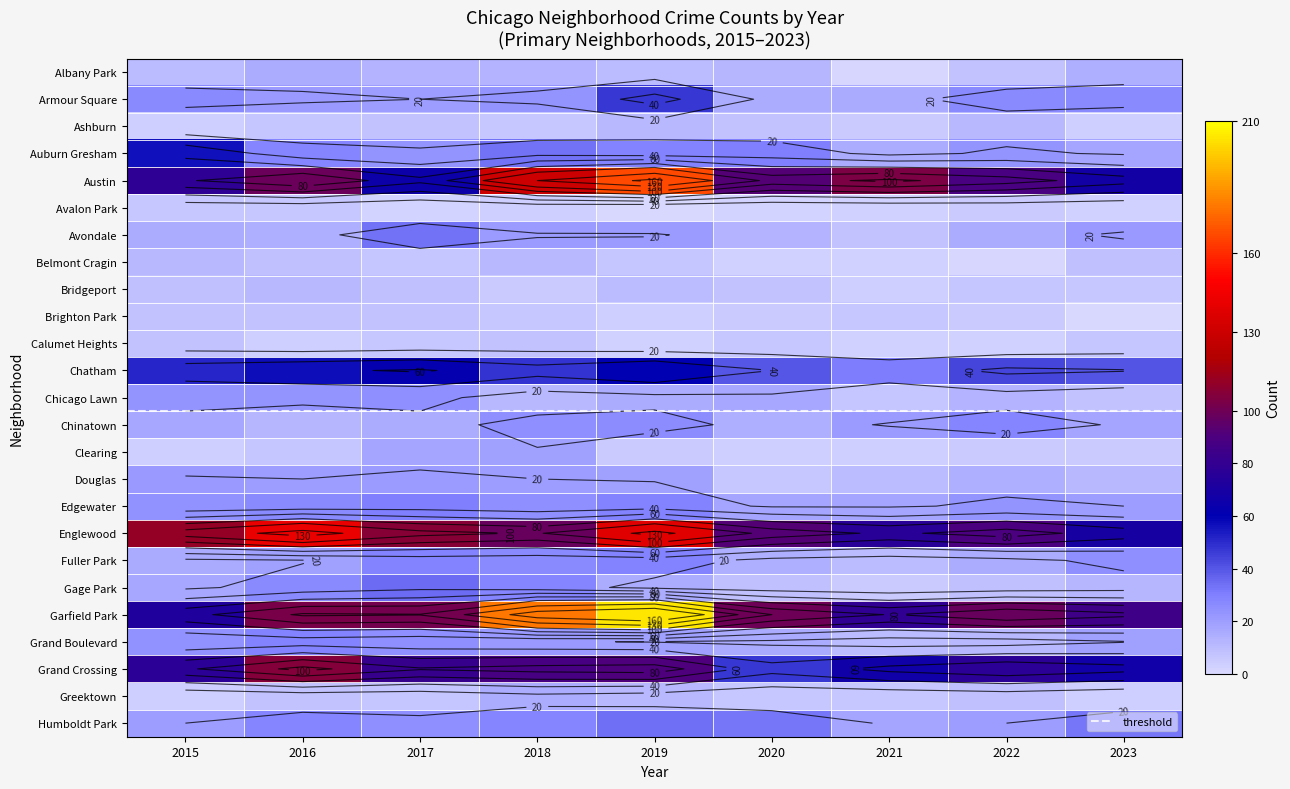

Reading right to left, extract all data points from this chart.

Albany Park: 14	8	1	12	10	13	13	15	10
Armour Square: 27	27	16	15	47	23	20	22	27
Ashburn: 4	11	5	8	11	6	8	7	4
Auburn Gresham: 18	23	15	30	29	33	23	28	56
Austin: 68	89	104	92	167	130	65	99	78
Avalon Park: 3	5	3	2	0	4	2	6	6
Avondale: 22	15	8	13	21	21	33	14	15
Belmont Cragin: 9	1	3	3	7	11	7	9	11
Bridgeport: 6	7	4	8	10	5	9	11	9
Brighton Park: 0	5	6	5	4	6	8	8	8
Calumet Heights: 7	3	3	6	3	8	6	4	8
Chatham: 41	44	31	40	60	48	62	57	51
Chicago Lawn: 8	13	7	17	15	11	25	23	23
Chinatown: 18	28	21	14	26	25	15	12	17
Clearing: 5	5	4	4	5	19	18	7	4
Douglas: 11	14	10	6	19	20	21	20	22
Edgewater: 20	23	18	18	29	25	30	27	24
Englewood: 69	90	76	92	138	98	107	142	111
Fuller Park: 25	15	10	14	29	27	29	19	16
Gage Park: 12	9	5	9	15	28	35	27	17
Garfield Park: 85	98	79	100	204	178	101	103	73
Grand Boulevard: 19	11	10	16	19	22	25	29	24
Grand Crossing: 67	77	66	47	91	88	82	106	77
Greektown: 4	9	6	6	11	15	7	8	4
Humboldt Park: 32	20	18	32	34	28	25	28	20